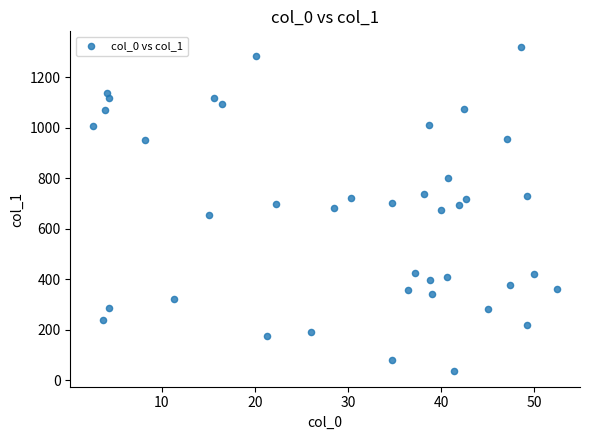

What is the range of X values (max minus min)?

49.8